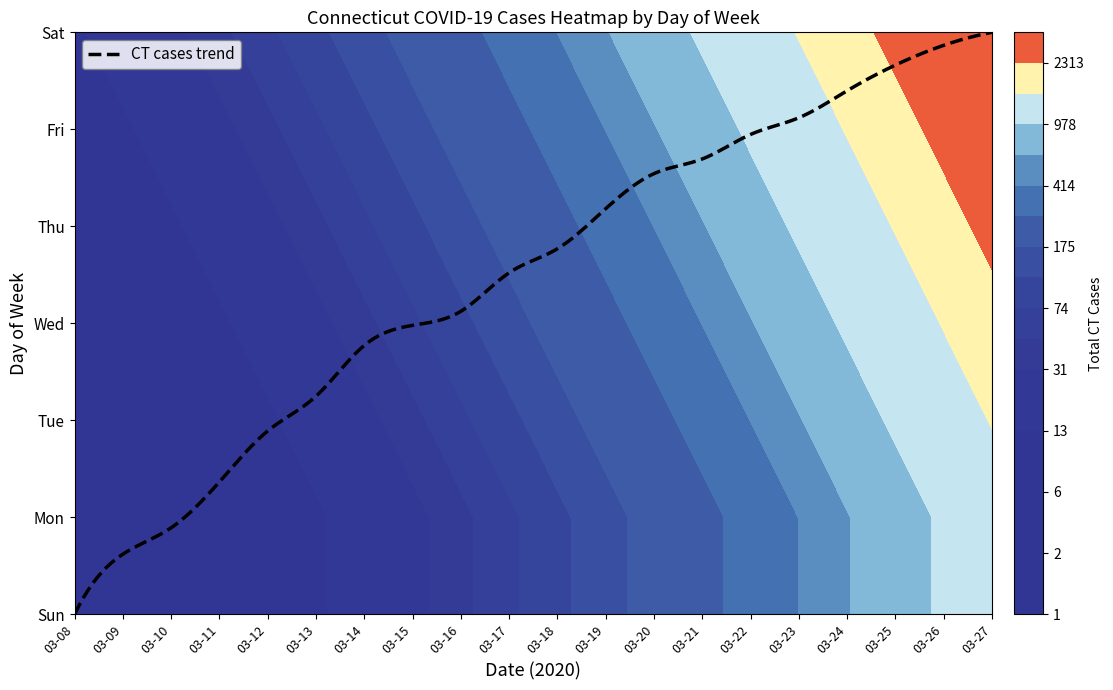

Count the number of categories in the chart.

20